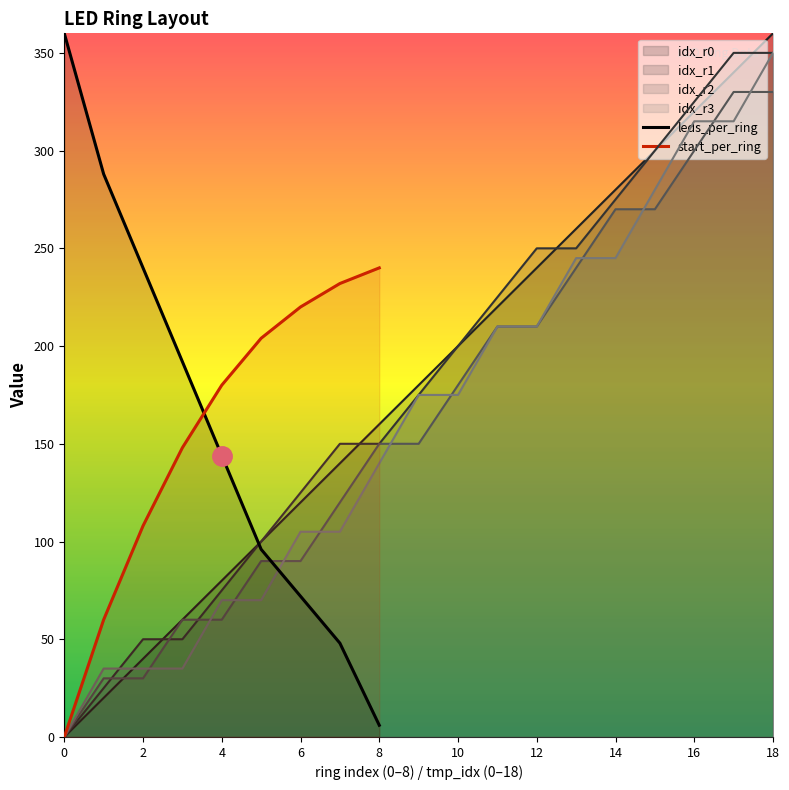

True or false: idx_r3 has a value of 175 at 10.

True